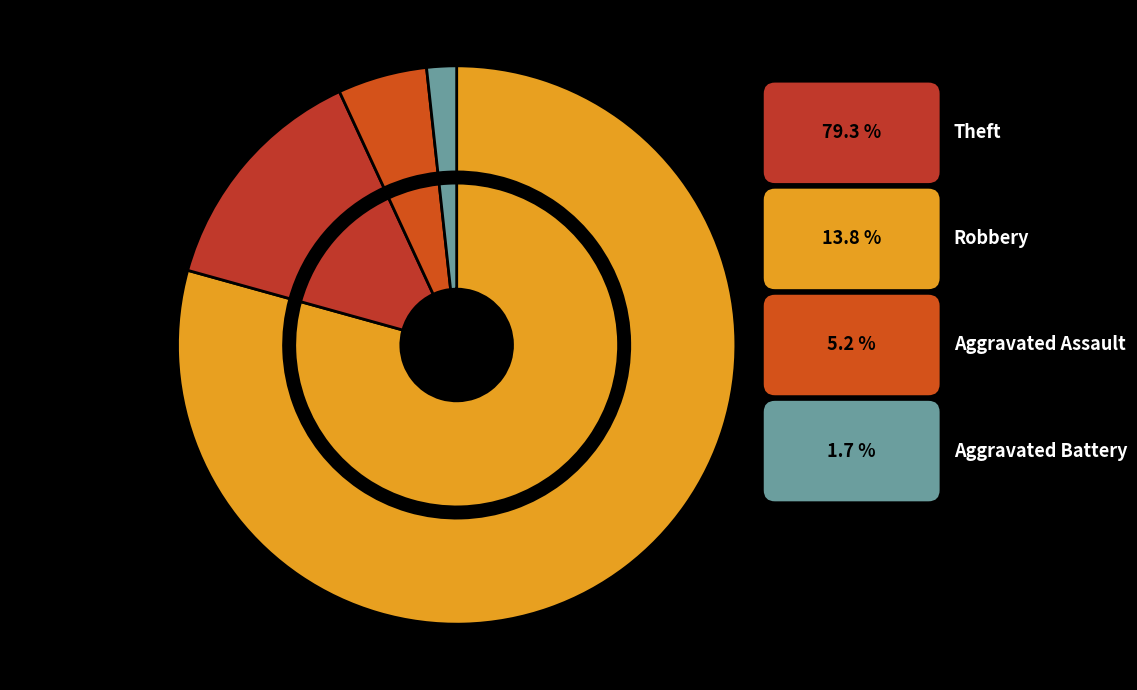

What is the ratio of the value at Aggravated Assault to the value at Robbery?

0.4